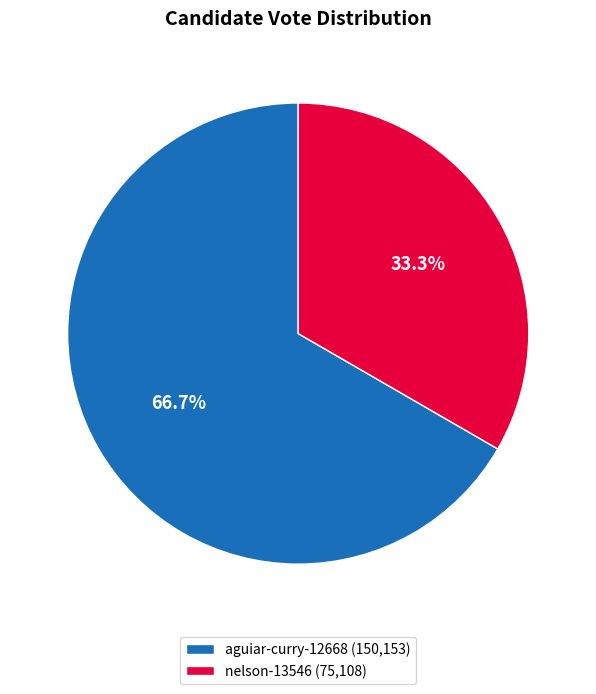

Does nelson-13546 account for over 50% of the chart?

No